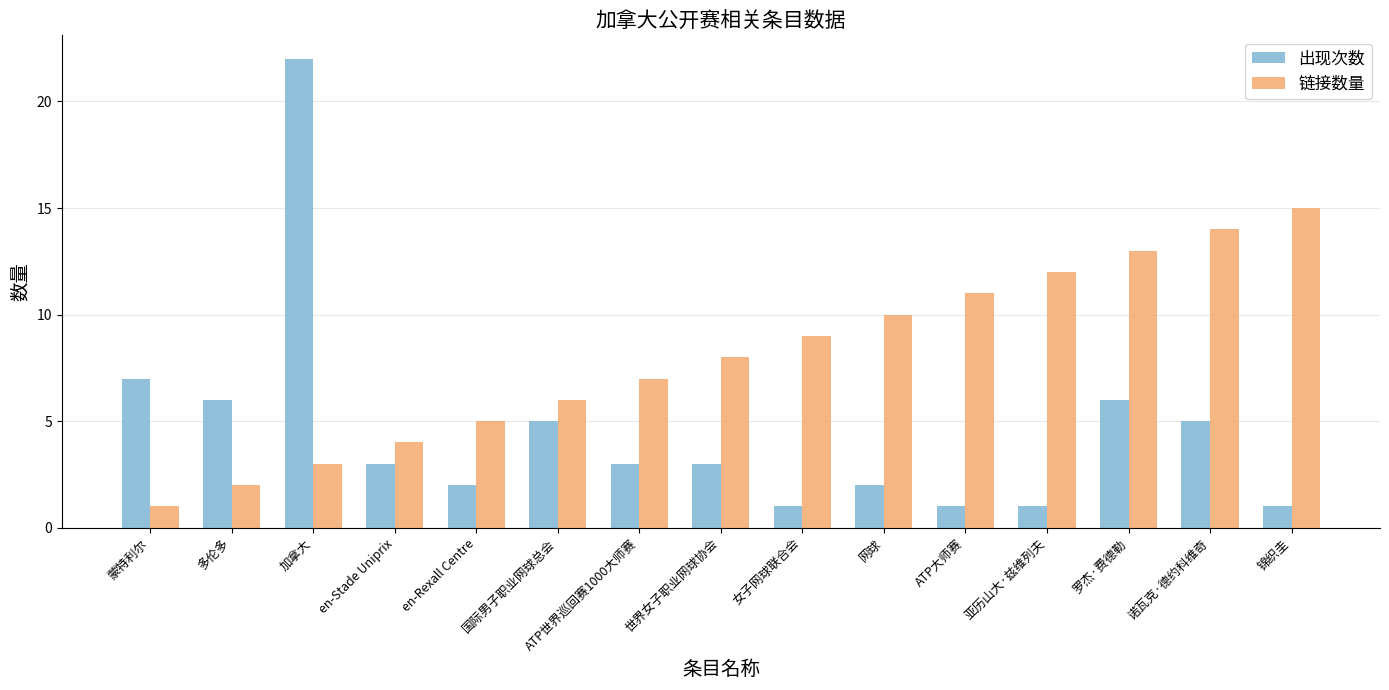

How many series are shown in this chart?

2